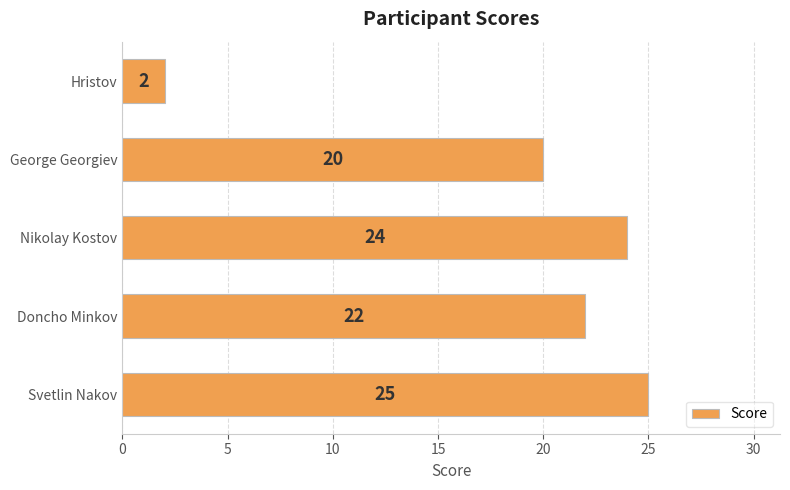

How many distinct data groups are displayed?

1